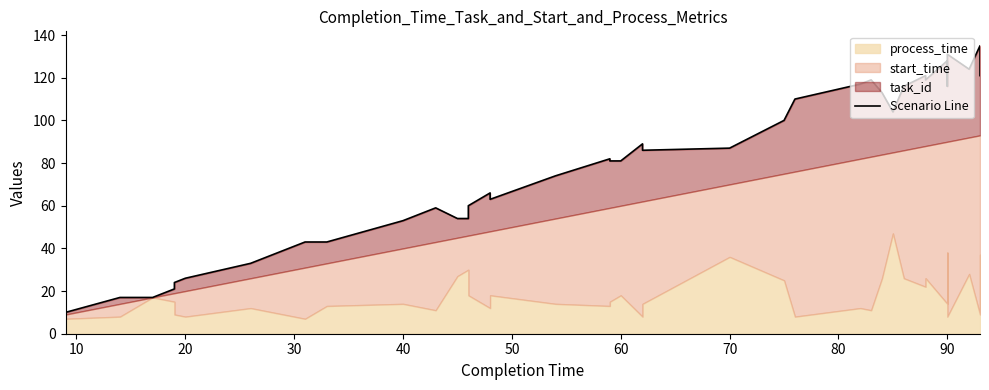

How many data points are above 81?

19